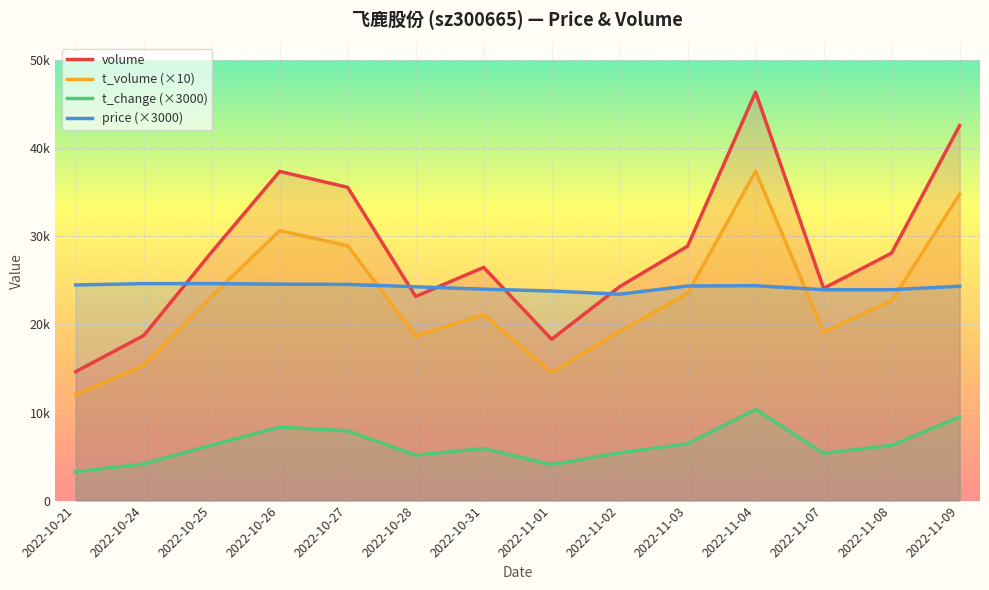

Where do t_volume (×10) and price (×3000) first cross each other?

2022-10-25 and 2022-10-26